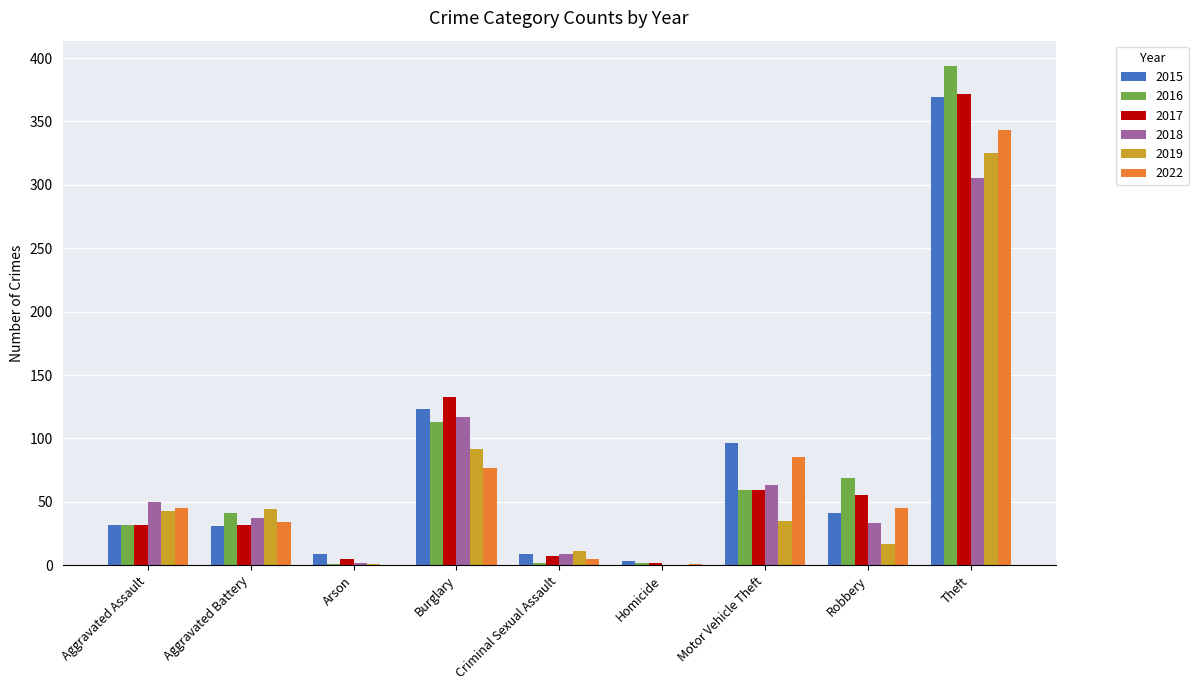

Count the number of data series in this chart.

6